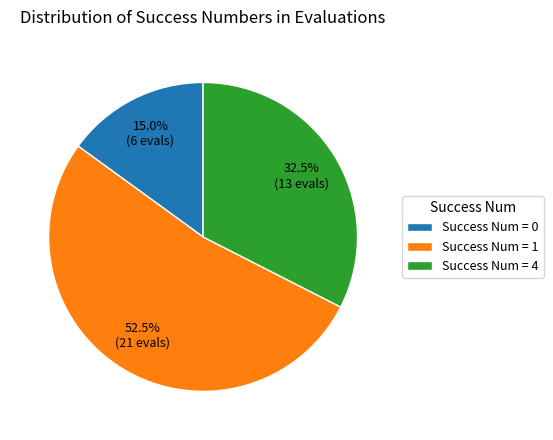

Is Success Num = 0 the majority of the pie?

No